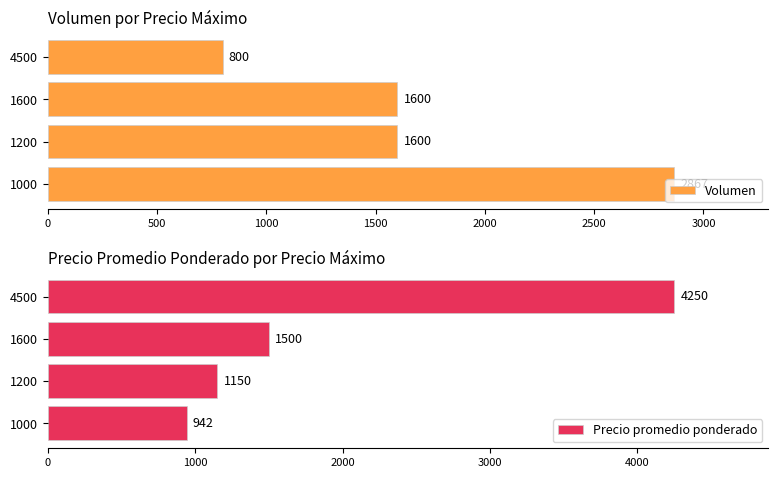

What is the minimum value for Volumen?

800